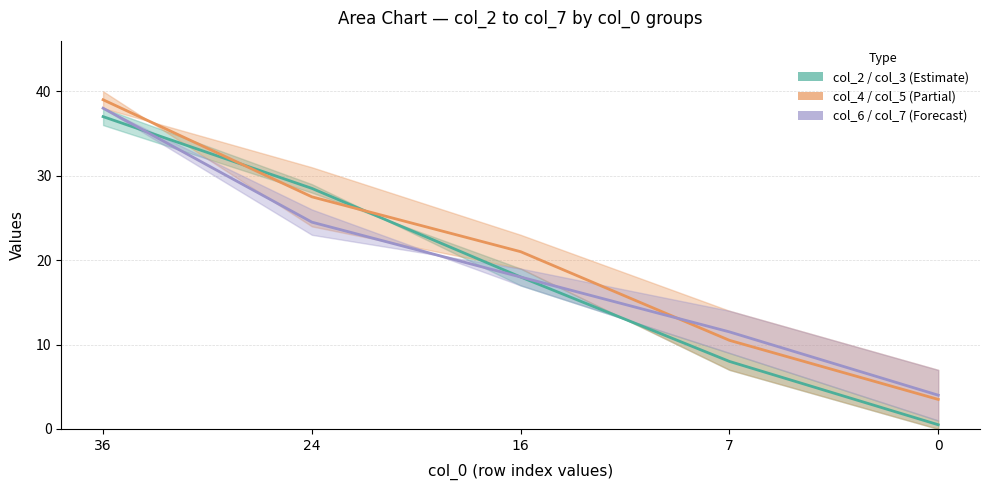

What is the sum of all col_6 mid values?

96.0